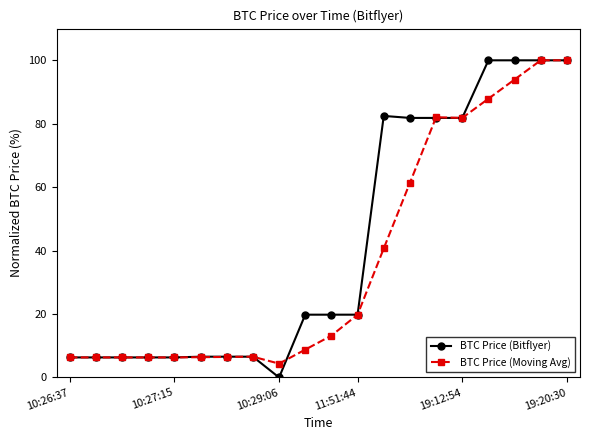

What is the difference between the maximum and second lowest values in the BTC Price (Moving Avg) series?

93.7